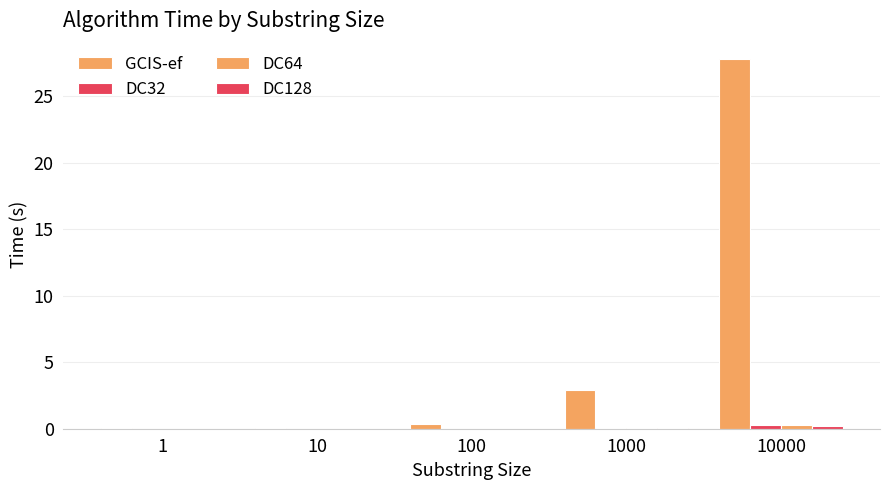

What is the sum of the GCIS-ef values at 10000 and 100?

28.1